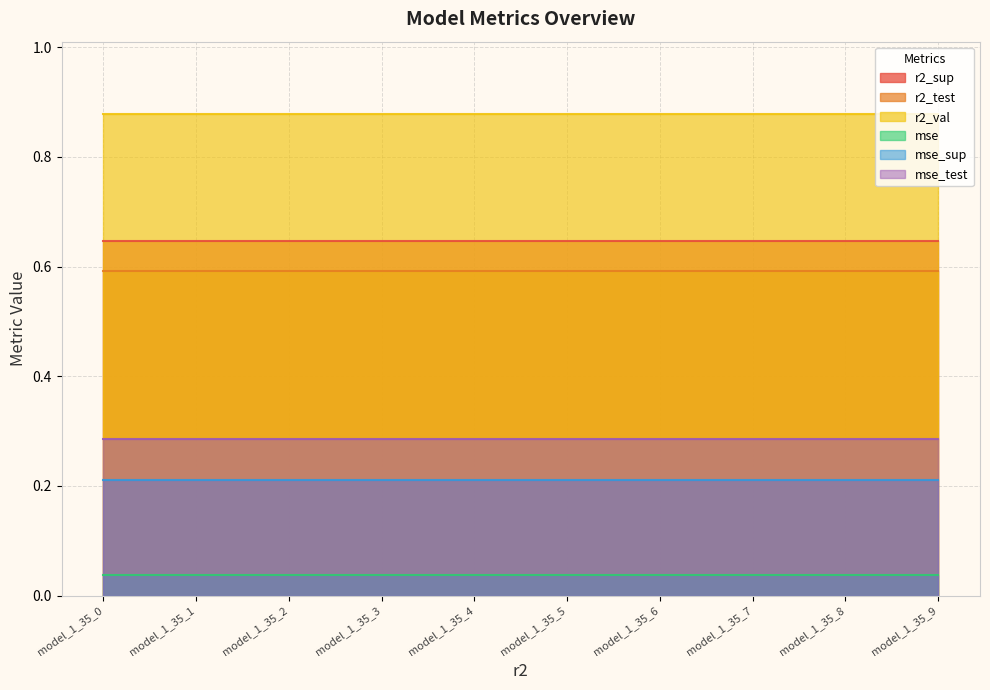

What is the value of the r2_sup point at the 4th from the left?

0.6